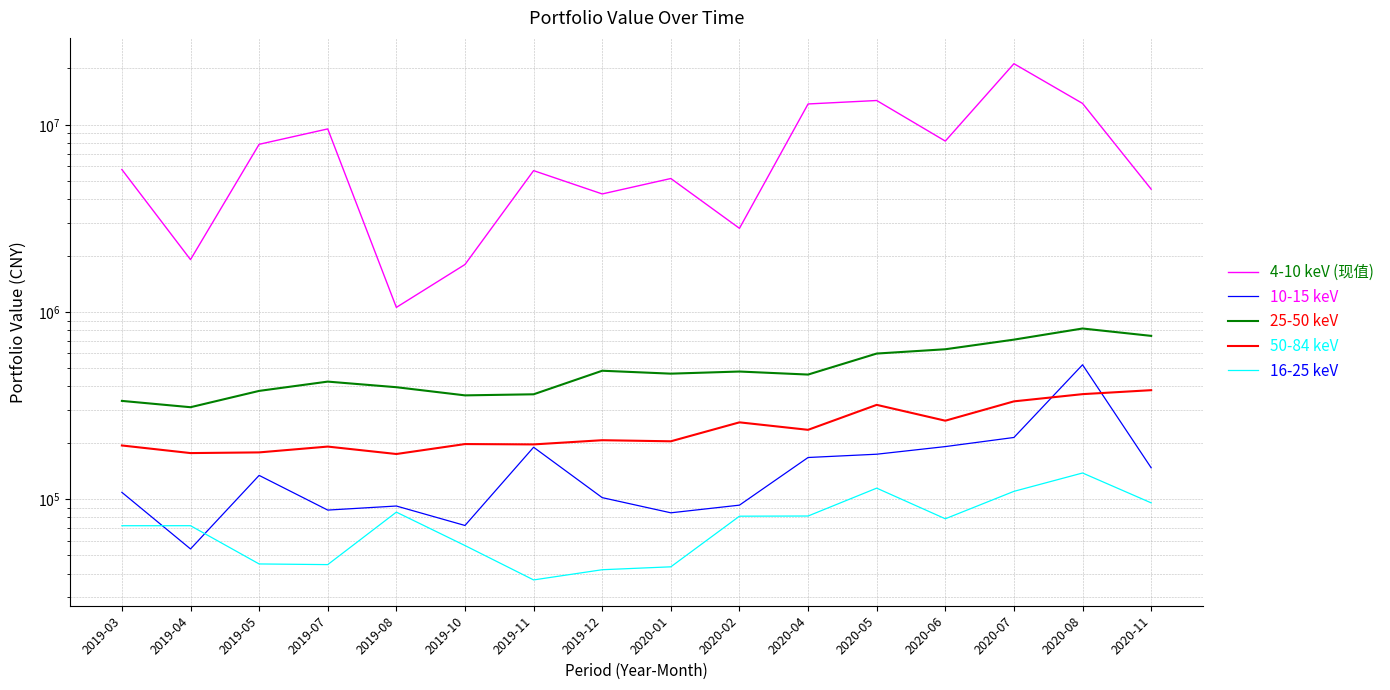

True or false: 16-25 keV and 4-10 keV (现值) intersect in this chart.

False